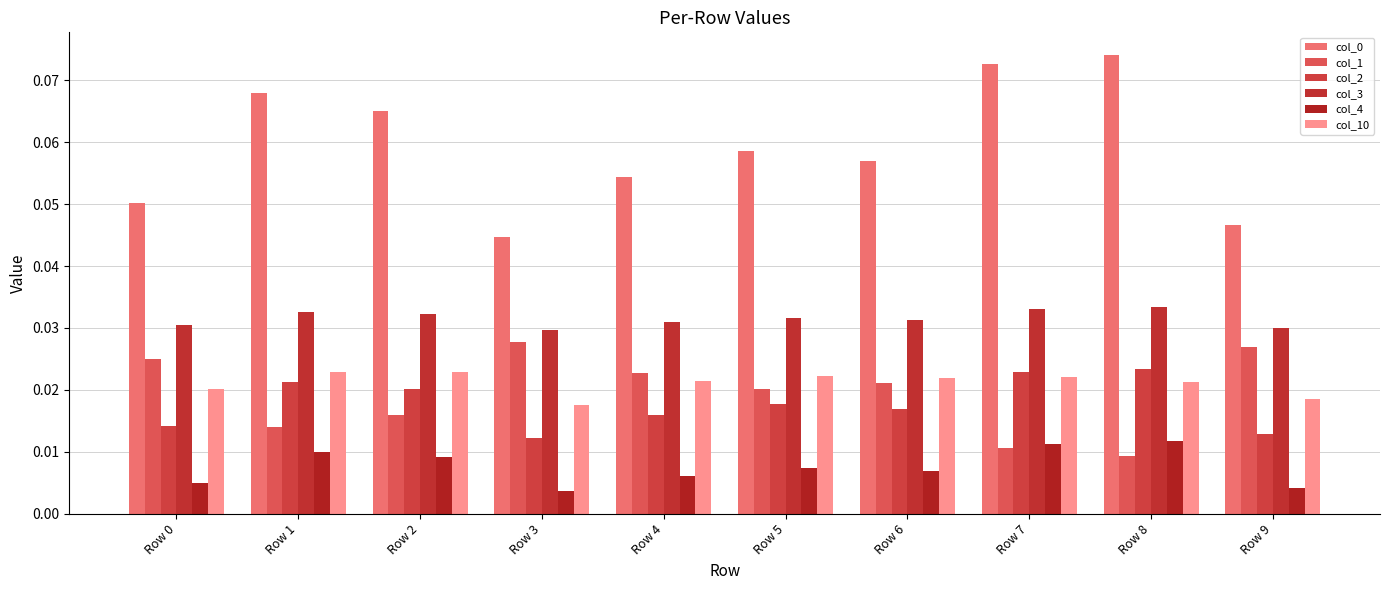

Does the chart contain stacked bars?

No